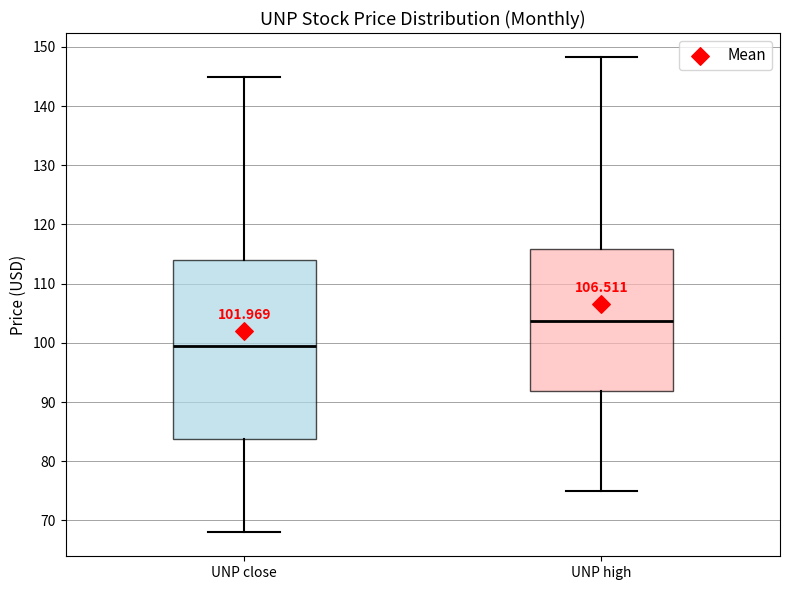

Which box has the lowest median line?

UNP close